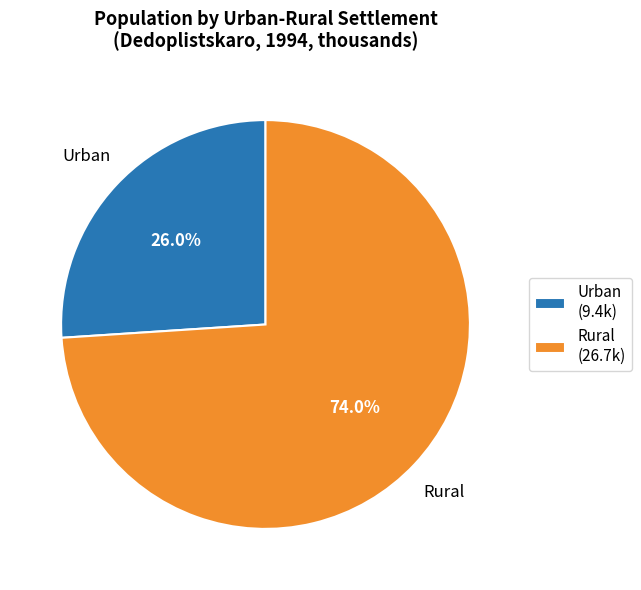

How many segments does this pie chart have?

2